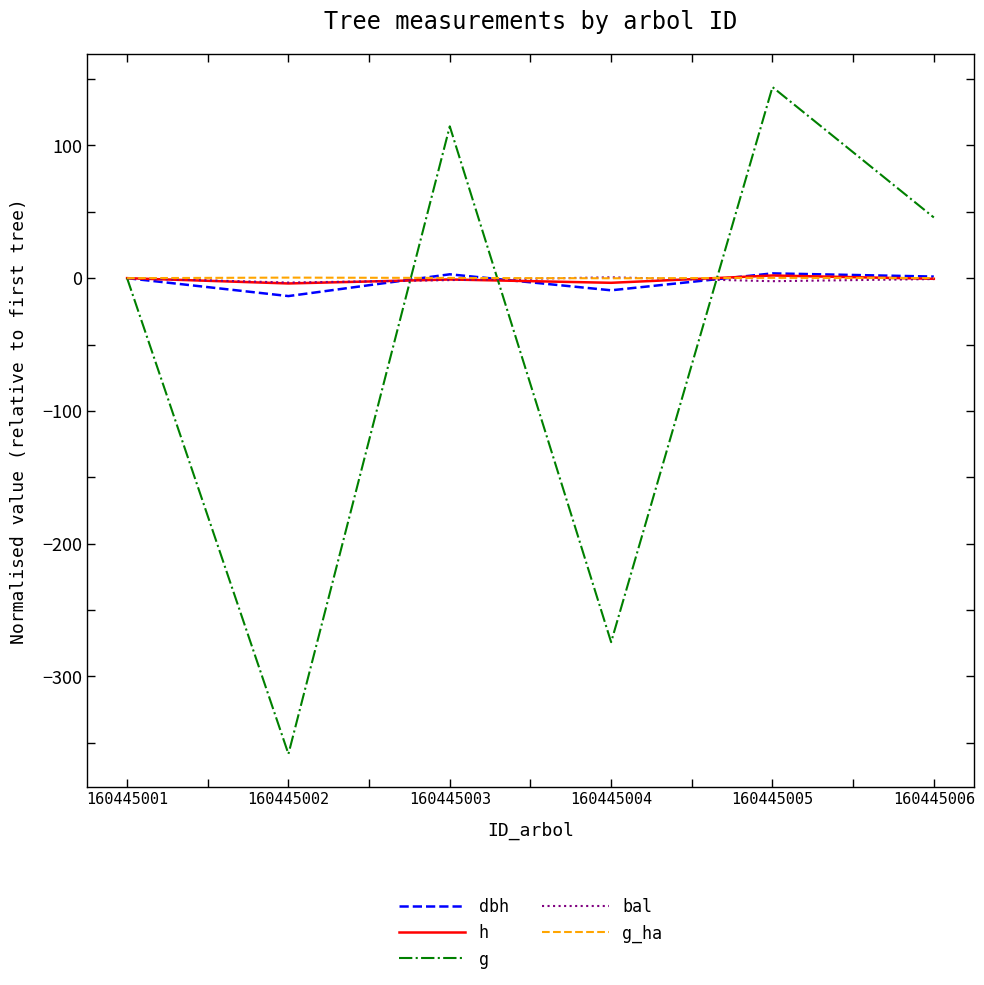

The g series shows 0.0 at 160445001. True or false?

True